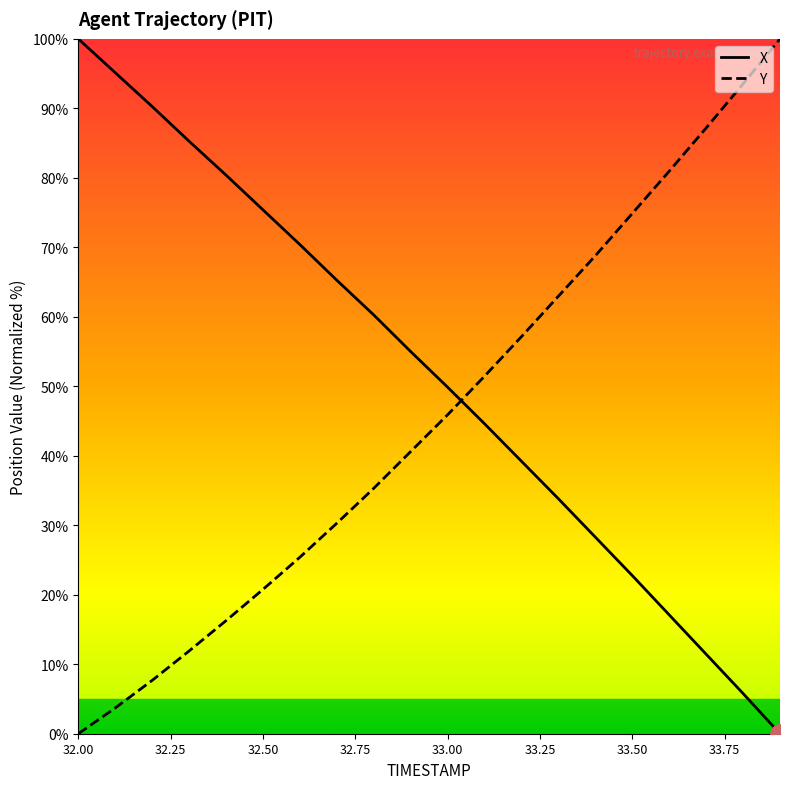

Which category has the lowest value in the Y series?

32.00